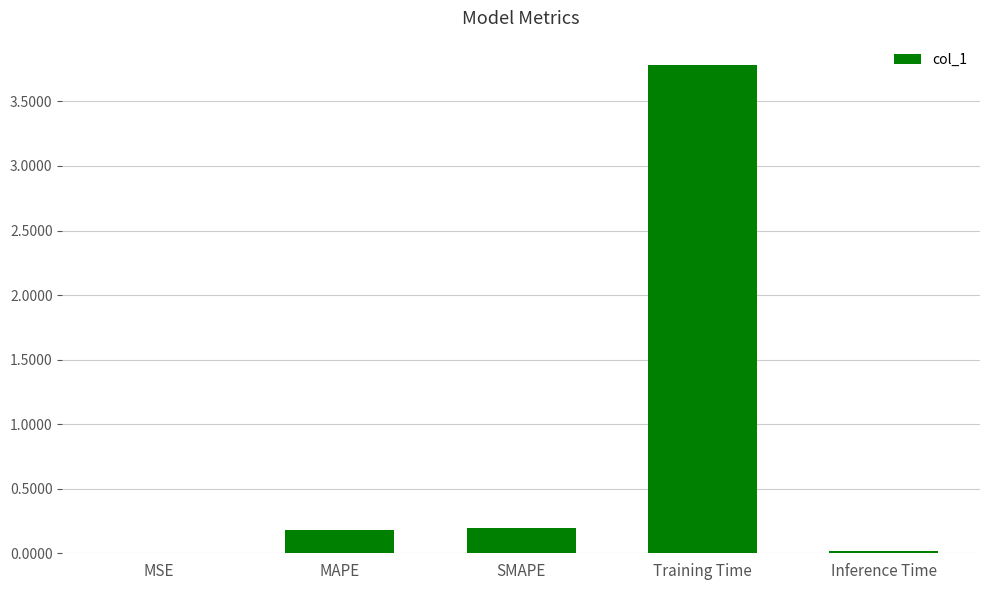

Are the bars horizontal?

No